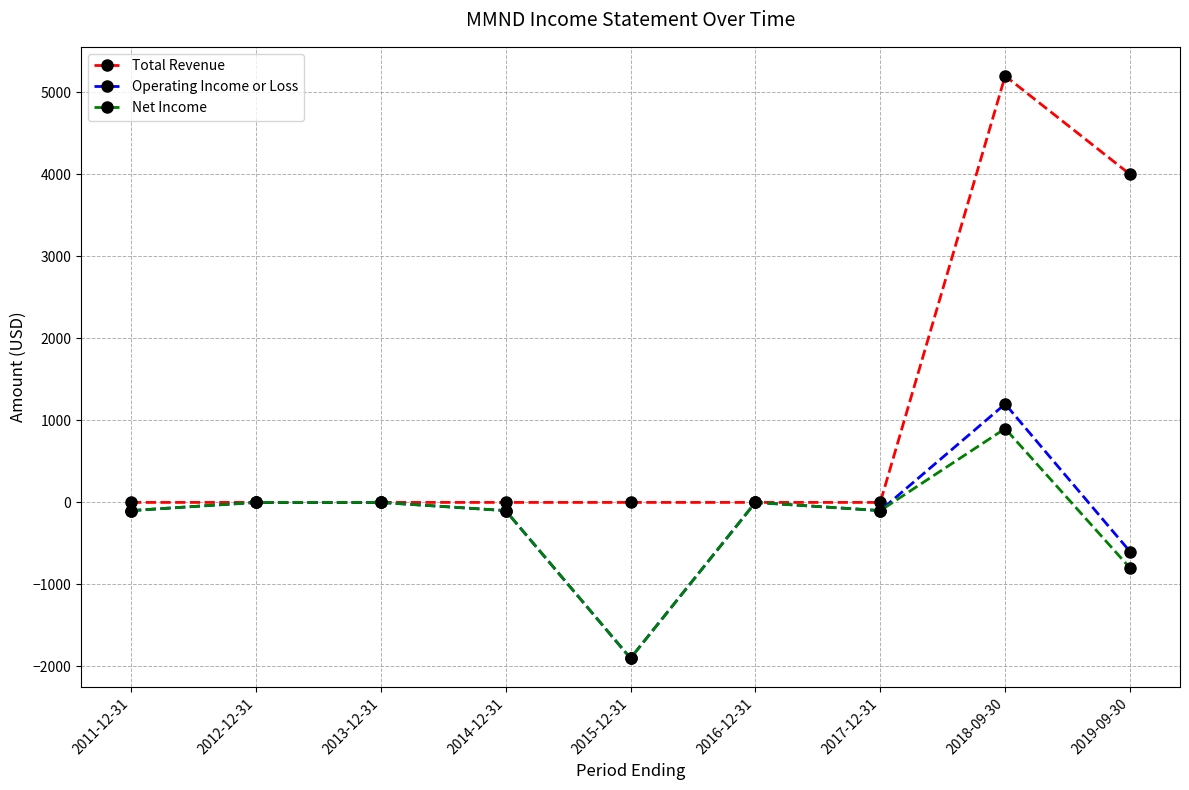

True or false: Total Revenue has a value of -3579 at 2012-12-31.

False